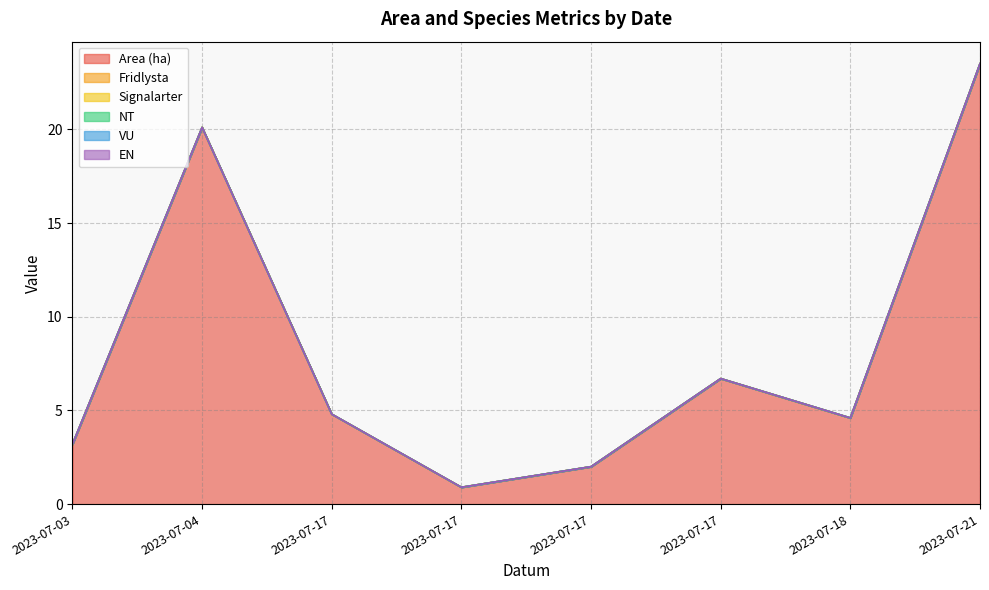

True or false: Area (ha) has a value of 11.2 at 2023-07-17.

False